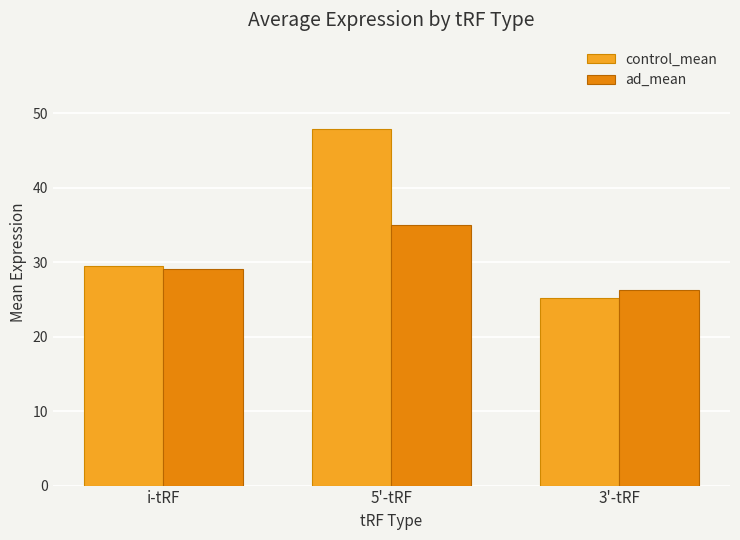

Rank the series by their maximum value, from lowest to highest.

ad_mean, control_mean